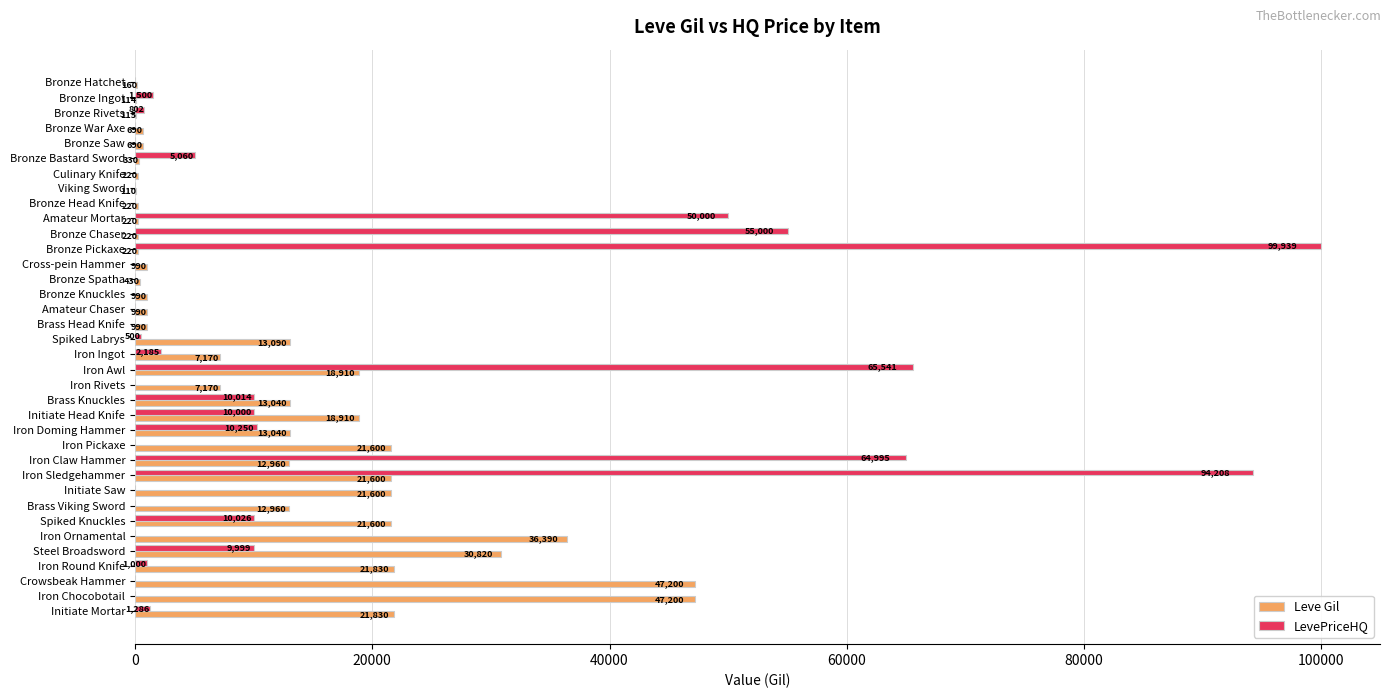

The LevePriceHQ series shows 18305 at Iron Awl. True or false?

False